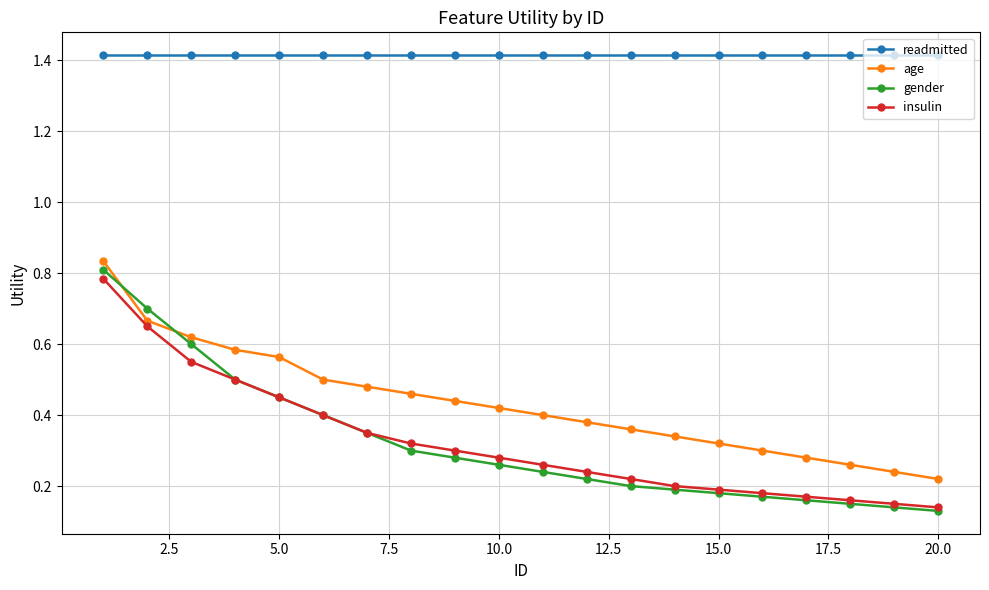

True or false: age has more than 2 points higher than both neighbors.

False